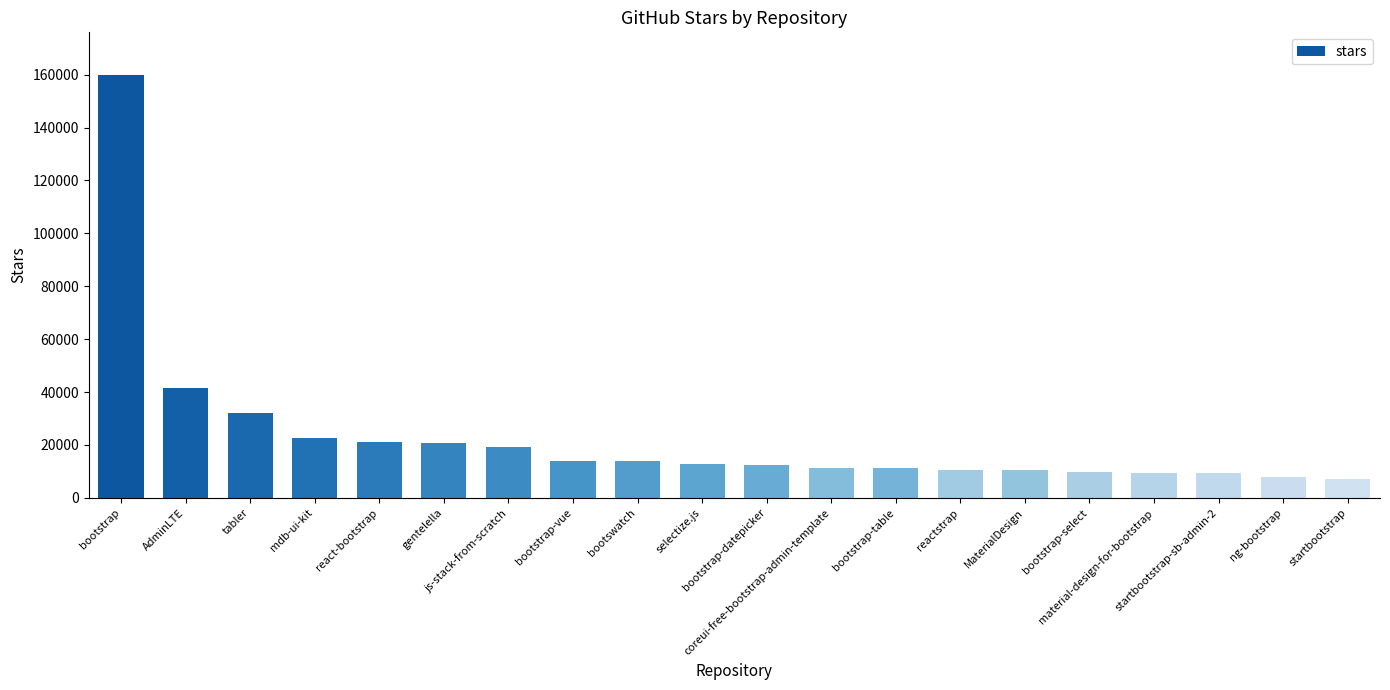

What is the difference between the maximum and second lowest values?

152000